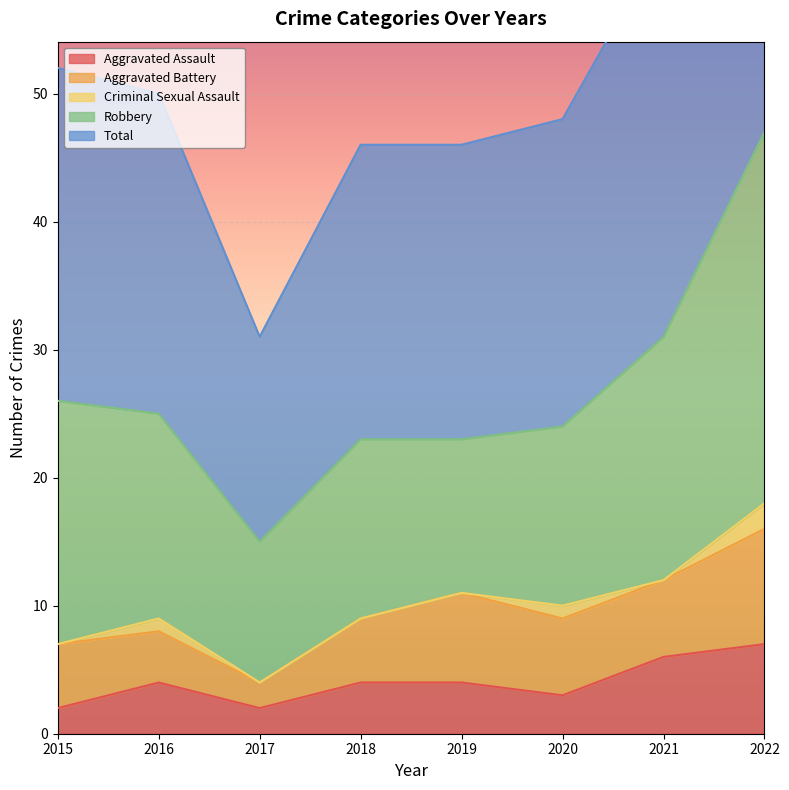

Rank the categories by Aggravated Assault value from lowest to highest.

2015, 2017, 2020, 2016, 2018, 2019, 2021, 2022